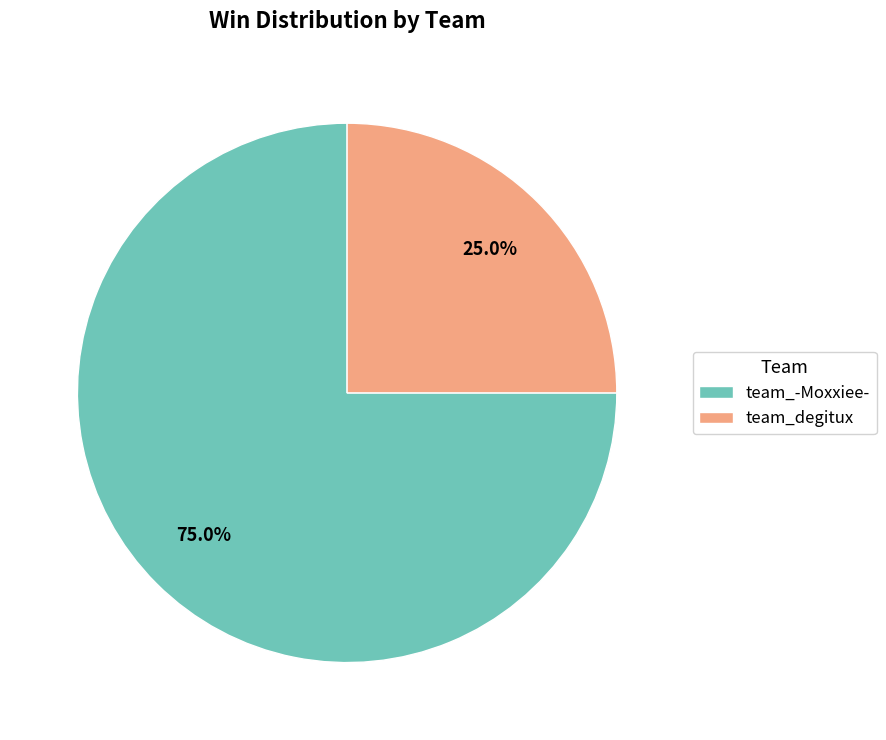

Which has a higher value, team_degitux or team_-Moxxiee-?

team_-Moxxiee-